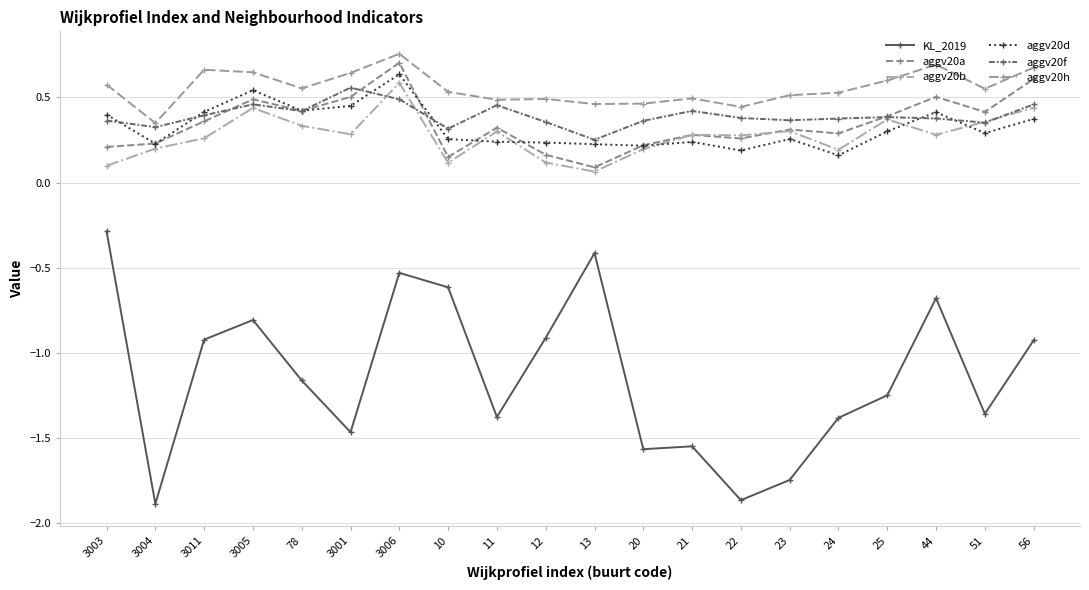

Where is the first local maximum for KL_2019?

3005